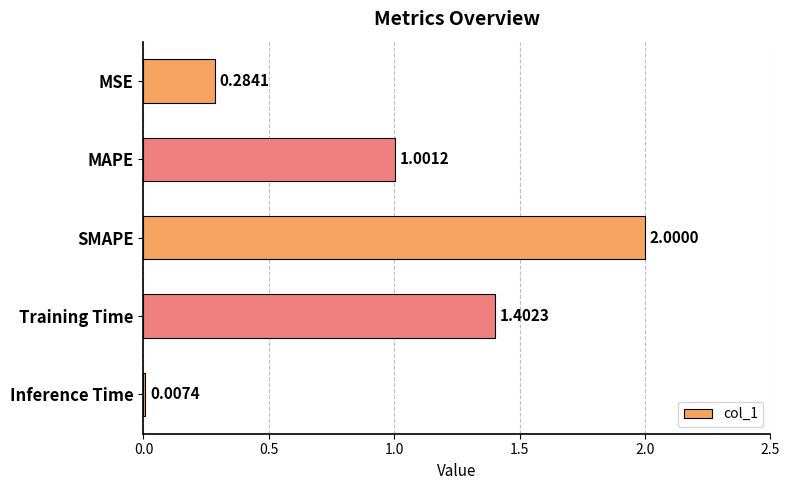

How many values exceed 1?

3